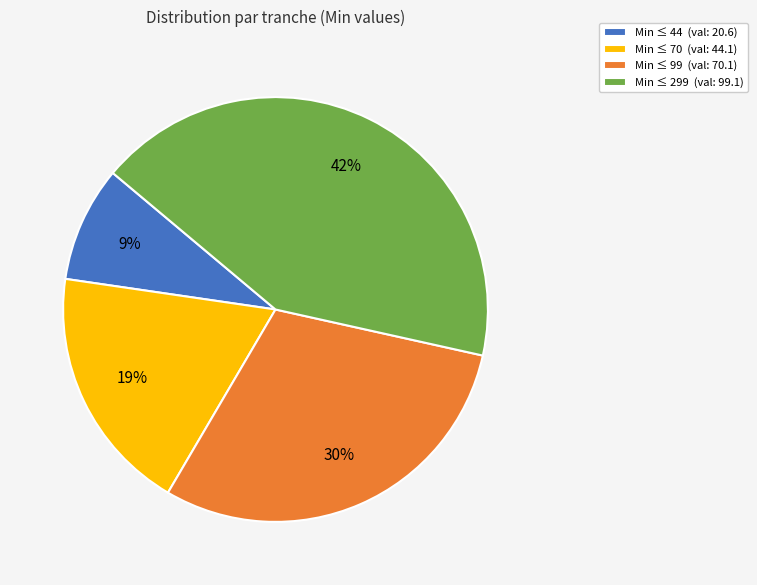

Does any single category account for the majority?

No